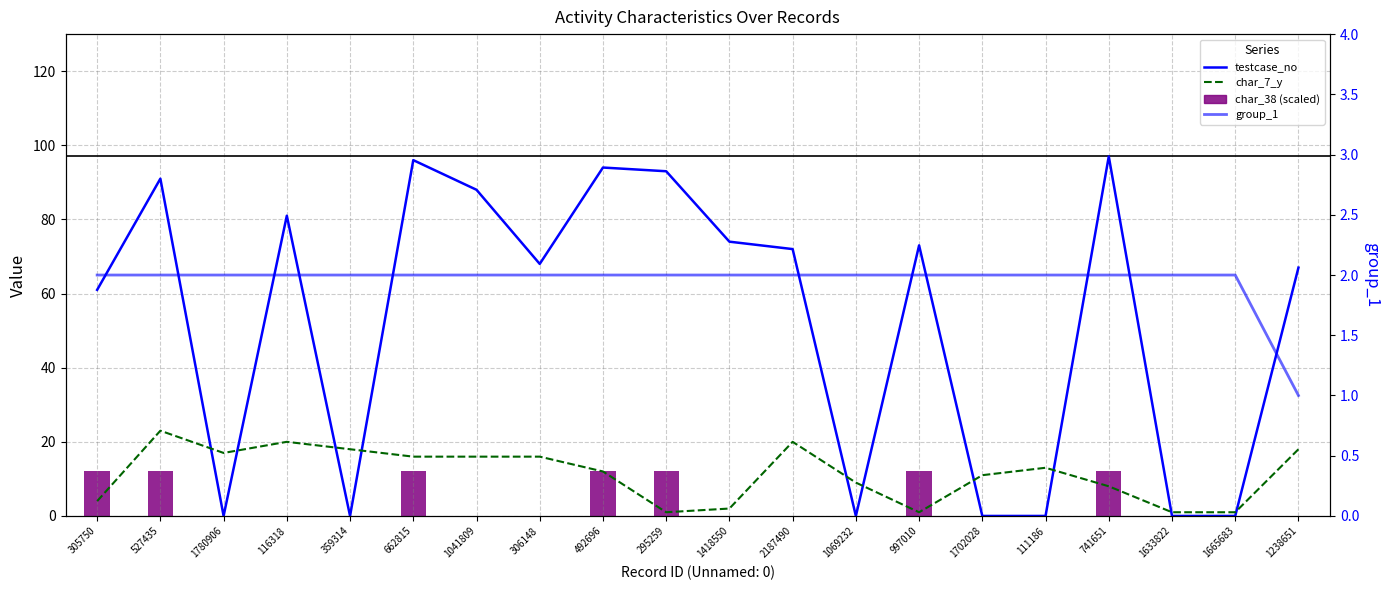

What is the label of the 20th bar from the right?

305750